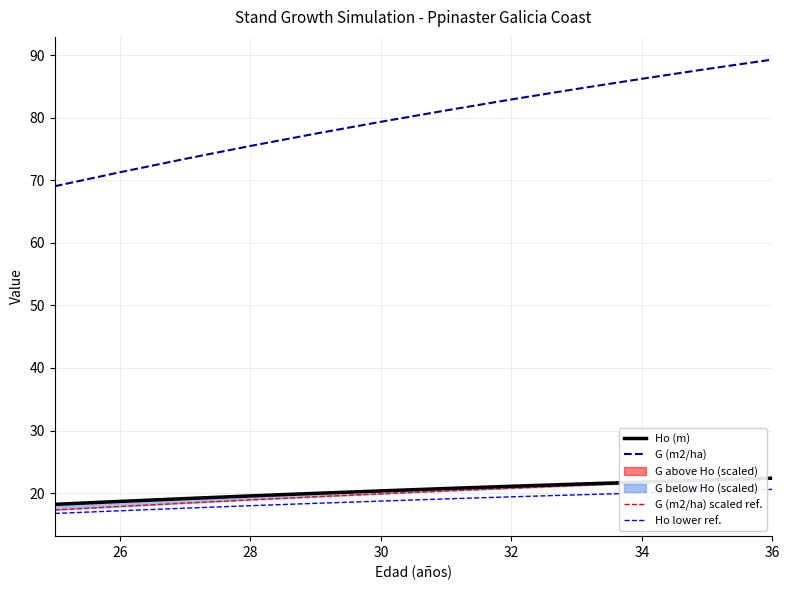

True or false: Ho lower ref. and G (m2/ha) cross at least once.

False